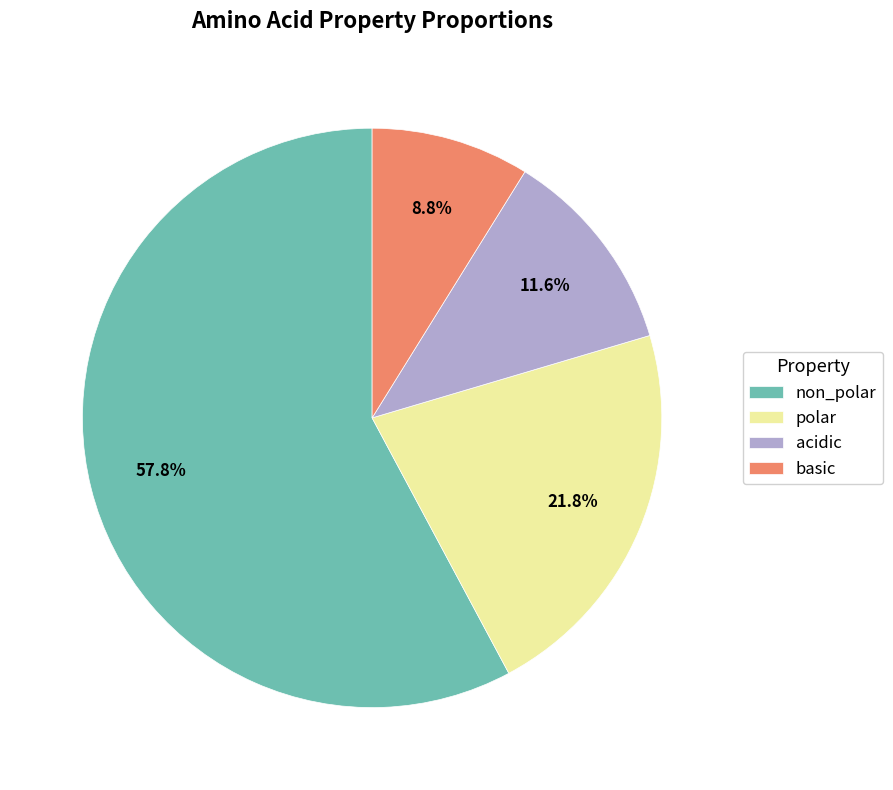

Which category accounts for the majority?

non_polar